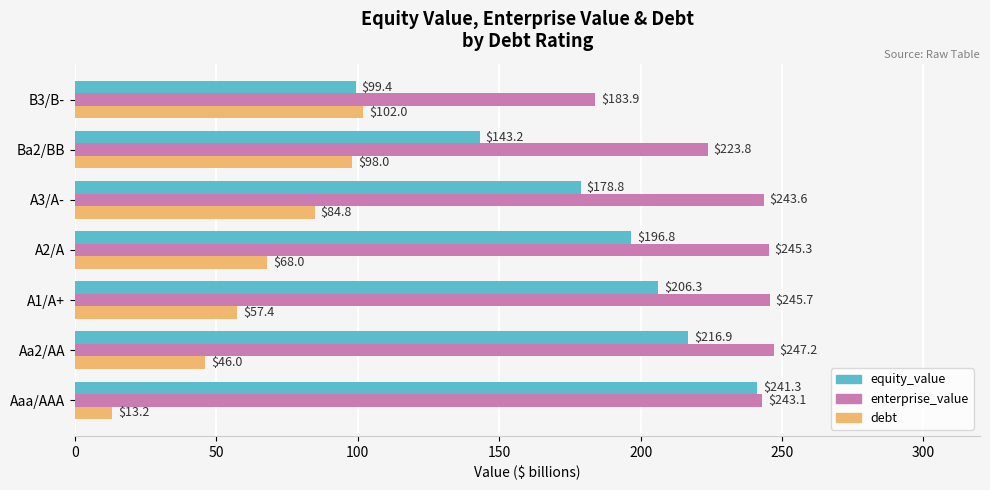

Between A2/A and Ba2/BB, which series saw the biggest shift?

equity_value